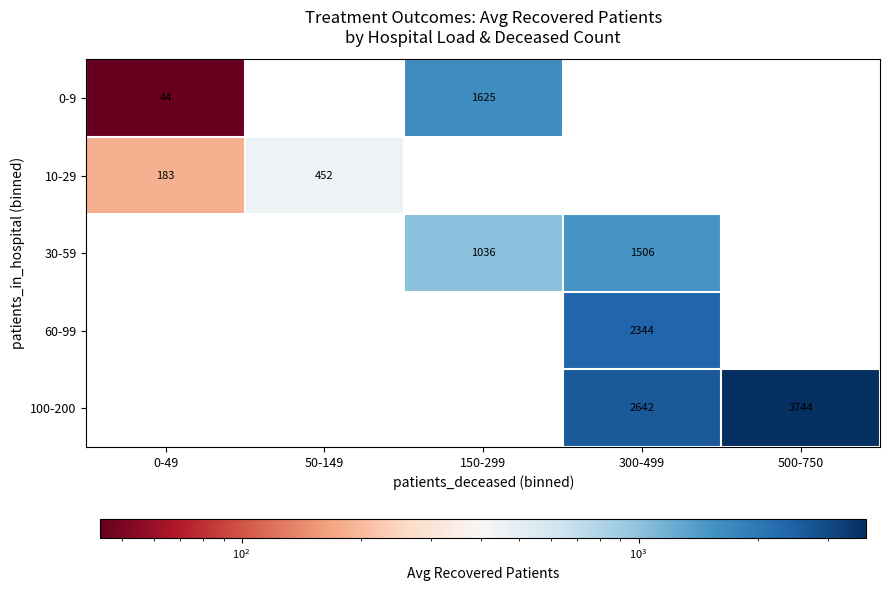

How many positive values does the 0-9 series have?

2